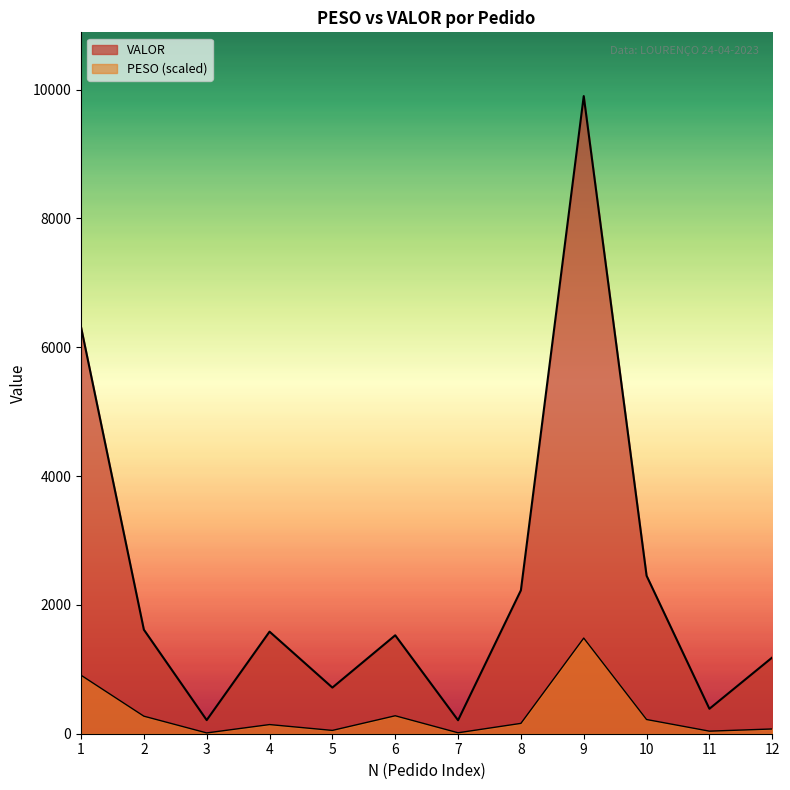

How many lines are shown in the chart?

2